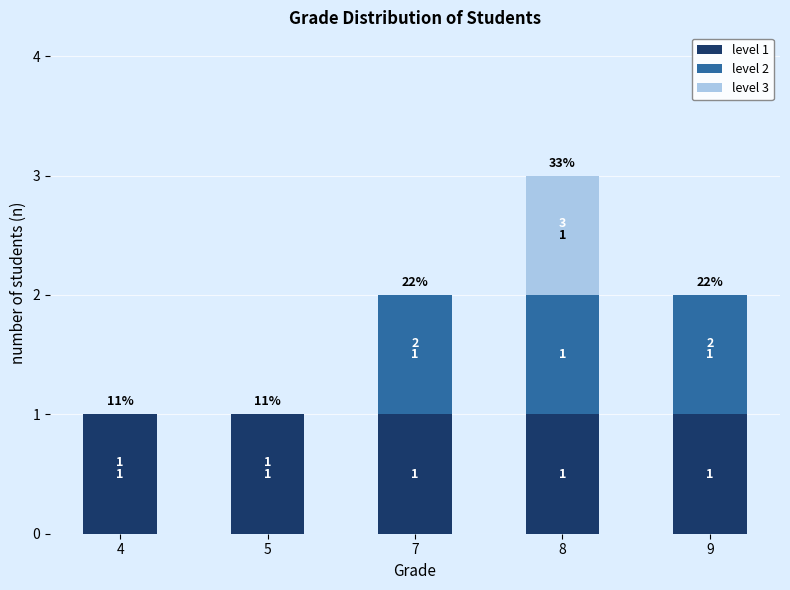

Is it true that level 1 equals 1 at 9?

True